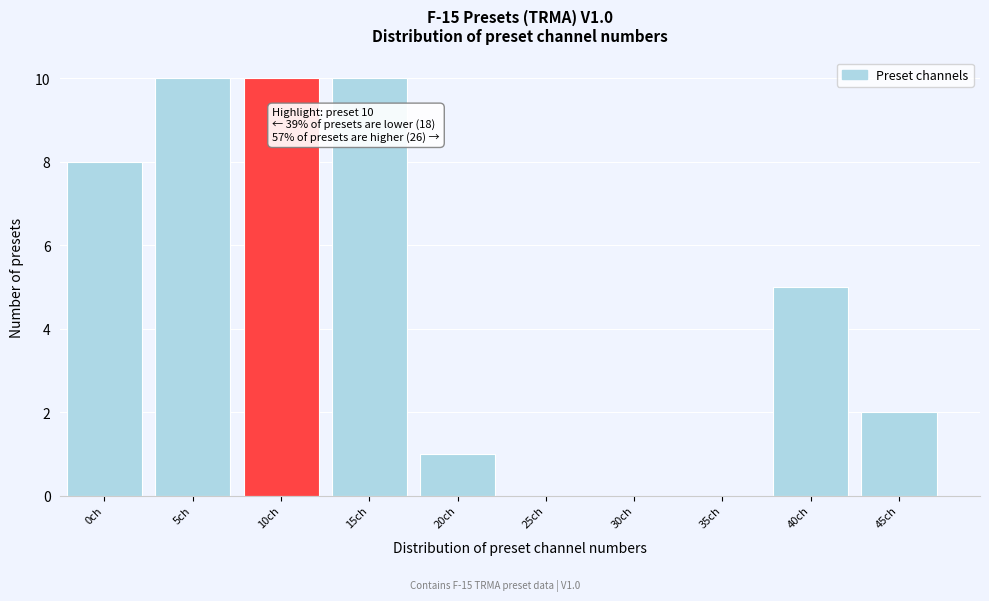

Reading left to right, what are all the values shown in this chart?

0ch=8	5ch=10	10ch=10	15ch=10	20ch=1	25ch=0	30ch=0	35ch=0	40ch=5	45ch=2